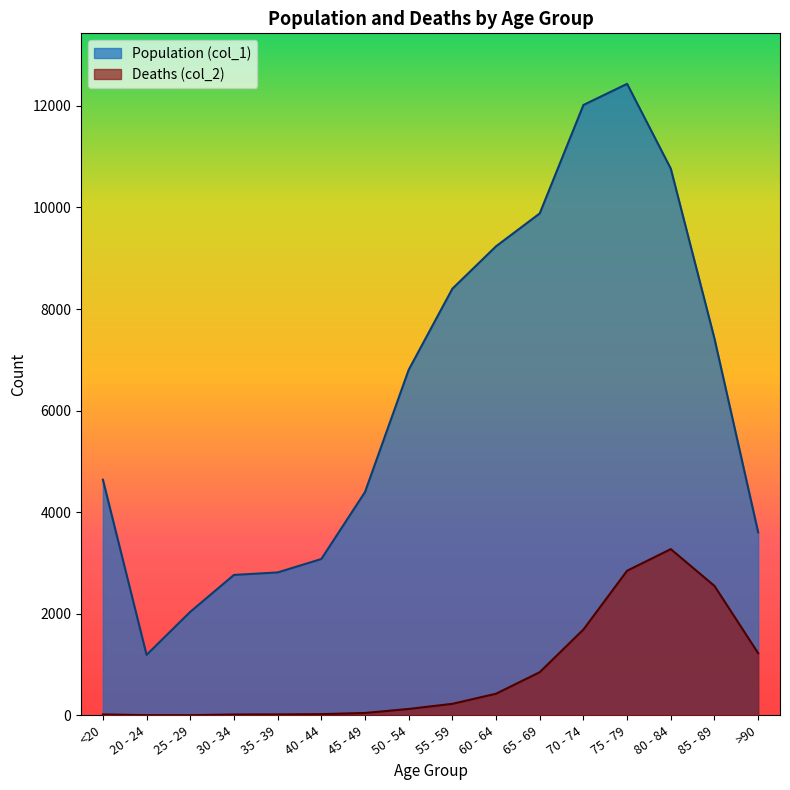

True or false: Deaths (col_2) has more than 0 points higher than both neighbors.

True